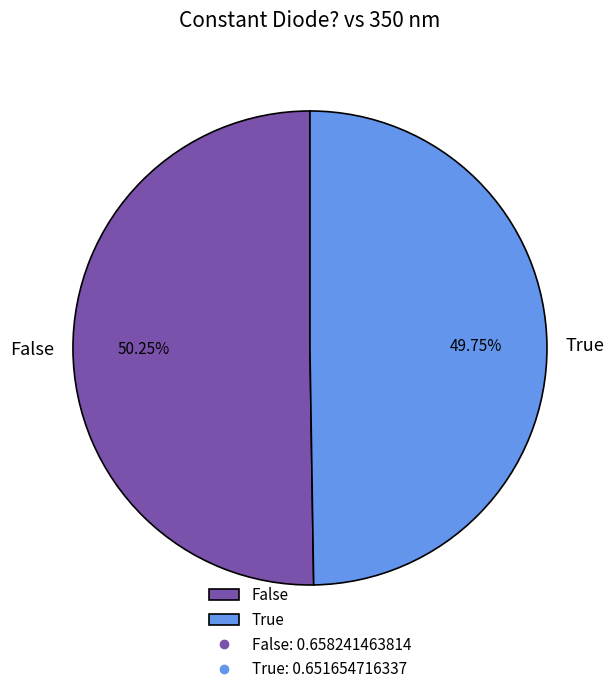

What is the smallest slice in the pie chart?

True